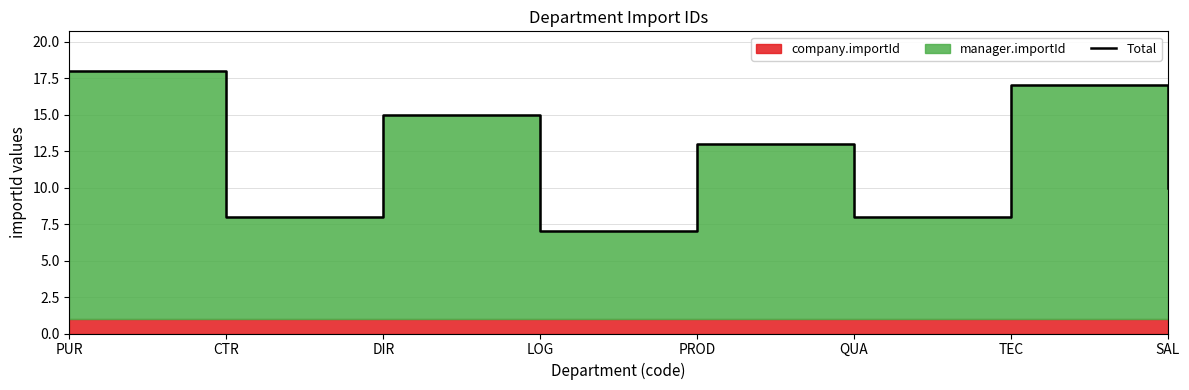

What is the label of the 1st point from the left?

PUR